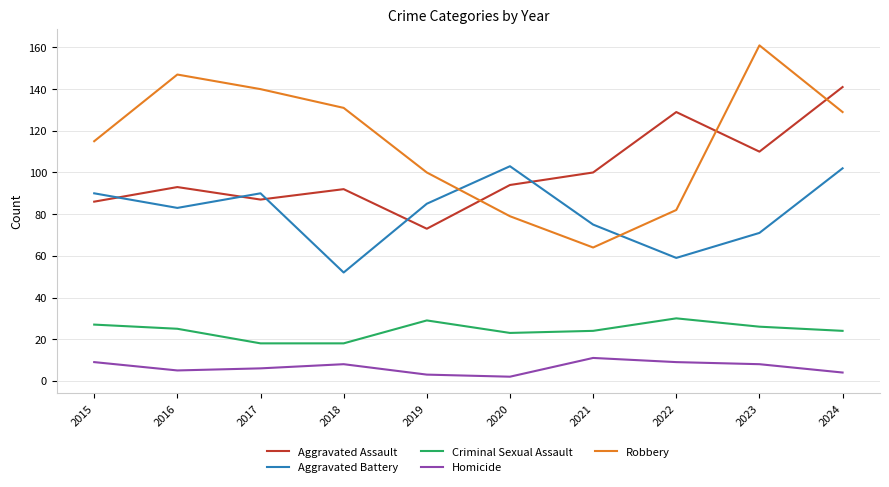

Which series has the largest total across all categories?

Robbery